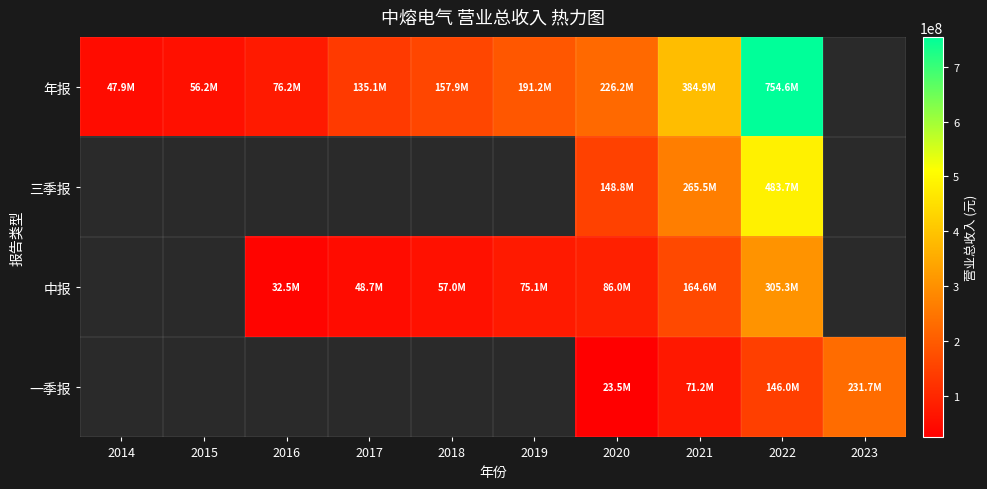

How many distinct data groups are displayed?

4